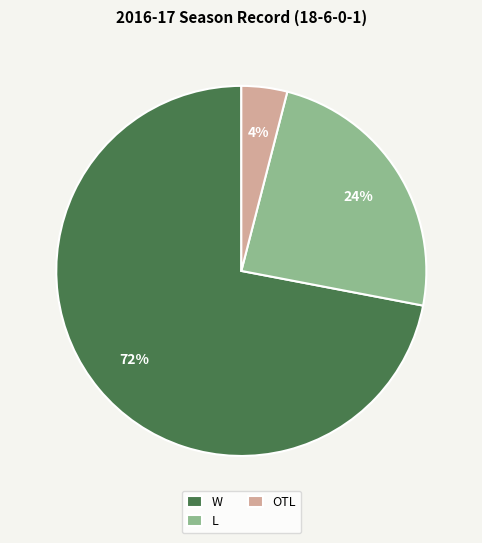

What is the ratio of the value at L to the value at OTL?

6.0